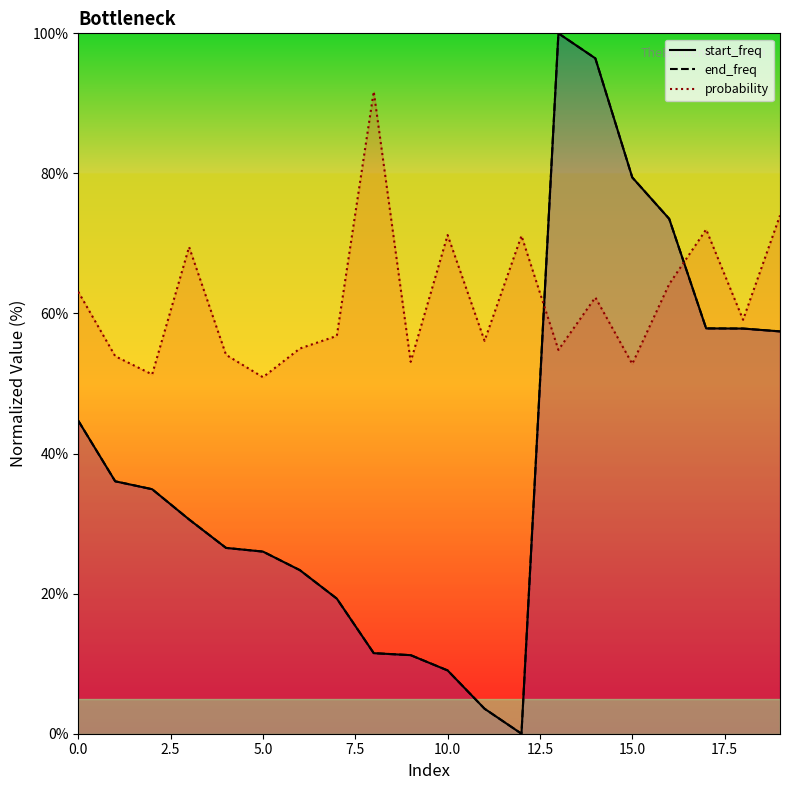

Which series changed the most between 16 and 18?

start_freq